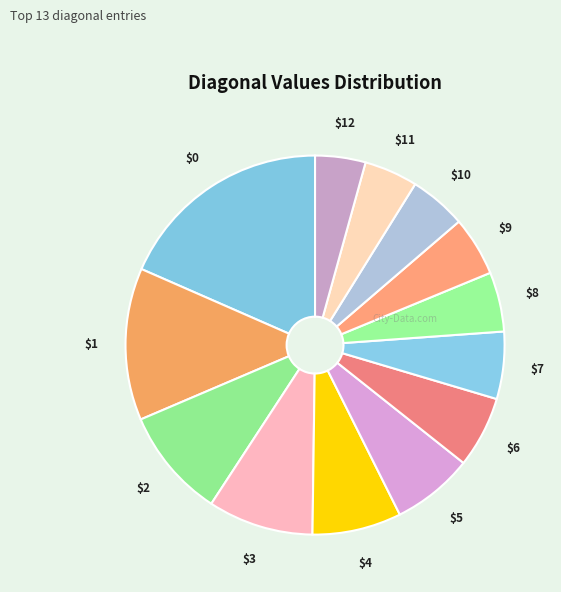

Count the number of slices in the pie.

13